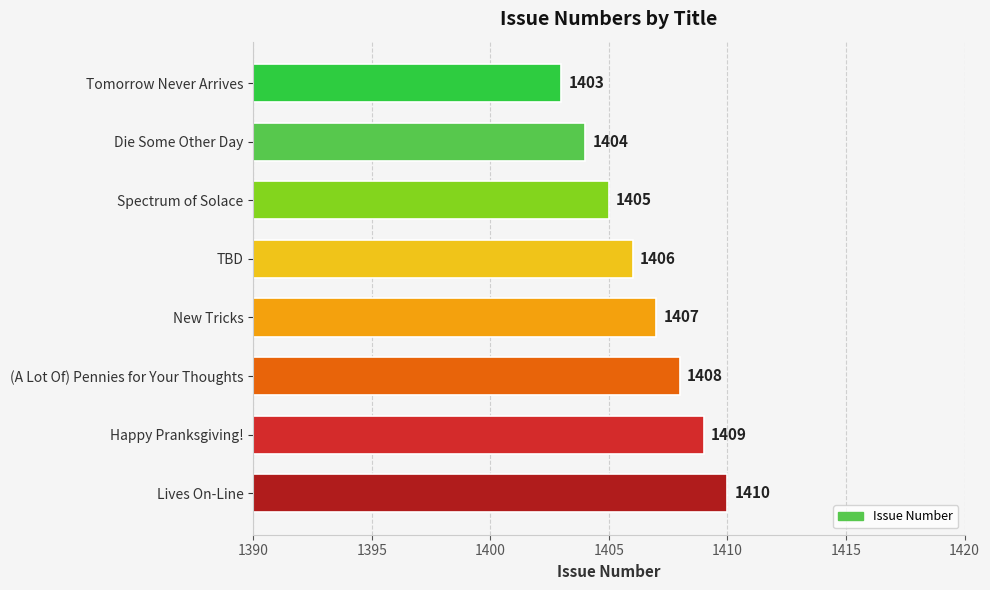

Does the chart contain any negative values?

No